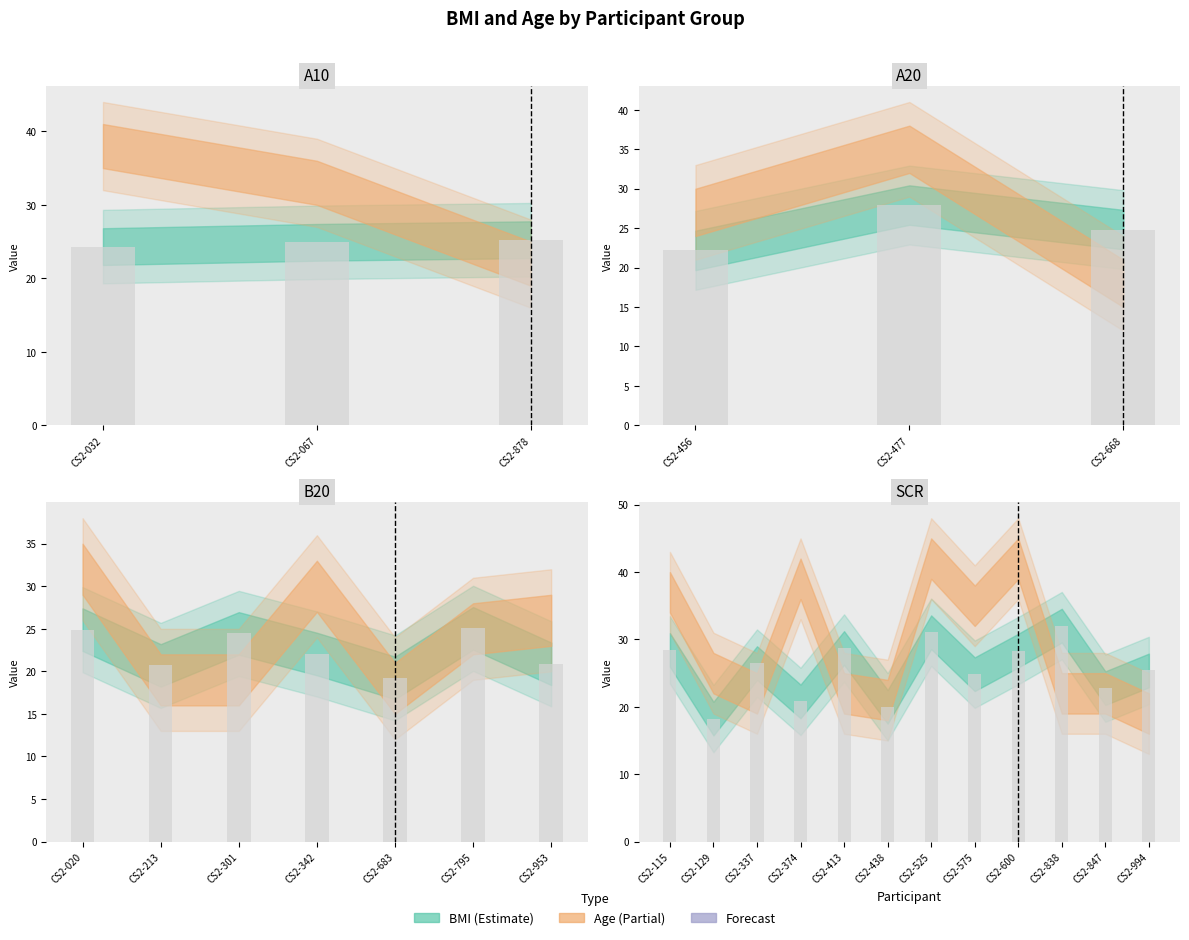

Reading left to right, extract all data points from this chart.

BMI: 24.3	24.9	25.3	22.2	27.9	24.8	24.9	20.7	24.5	22.0	19.2	25.1	20.9	28.4	18.2	26.5	20.8	28.7	20.0	31.1	24.8	28.3	32.0	22.8	25.4
Age: 38.0	33.0	22.0	27.0	35.0	18.0	32.0	19.0	19.0	30.0	18.0	25.0	26.0	37.0	25.0	22.0	39.0	22.0	21.0	42.0	35.0	42.0	22.0	22.0	19.0